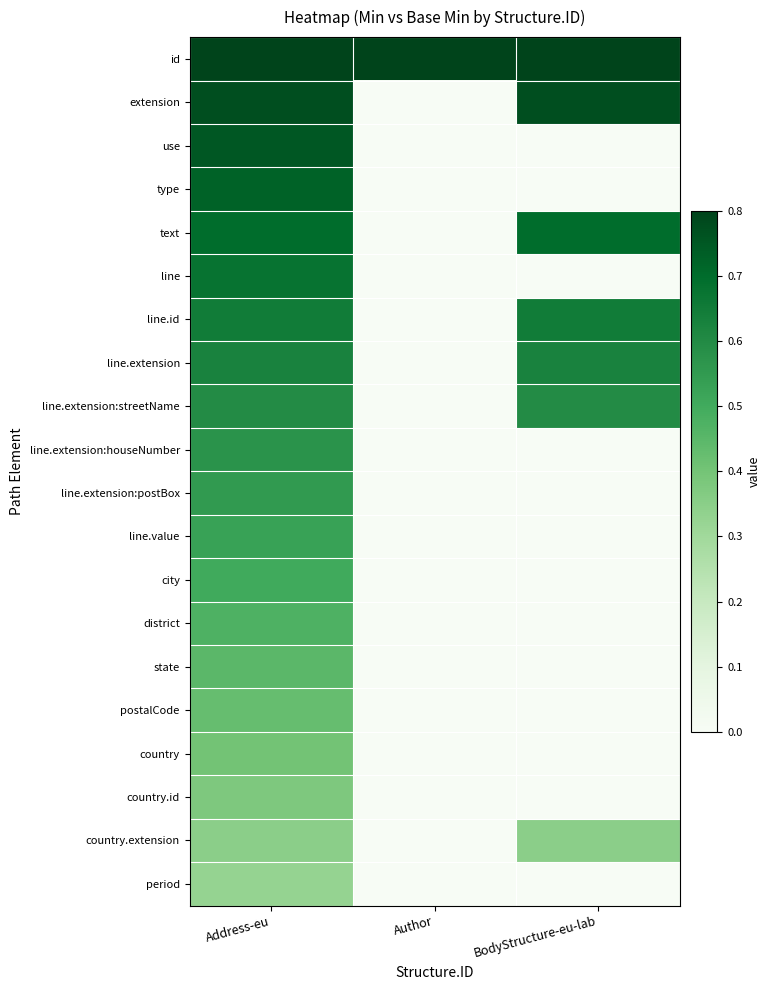

At how many categories does at least one series exceed 0?

3